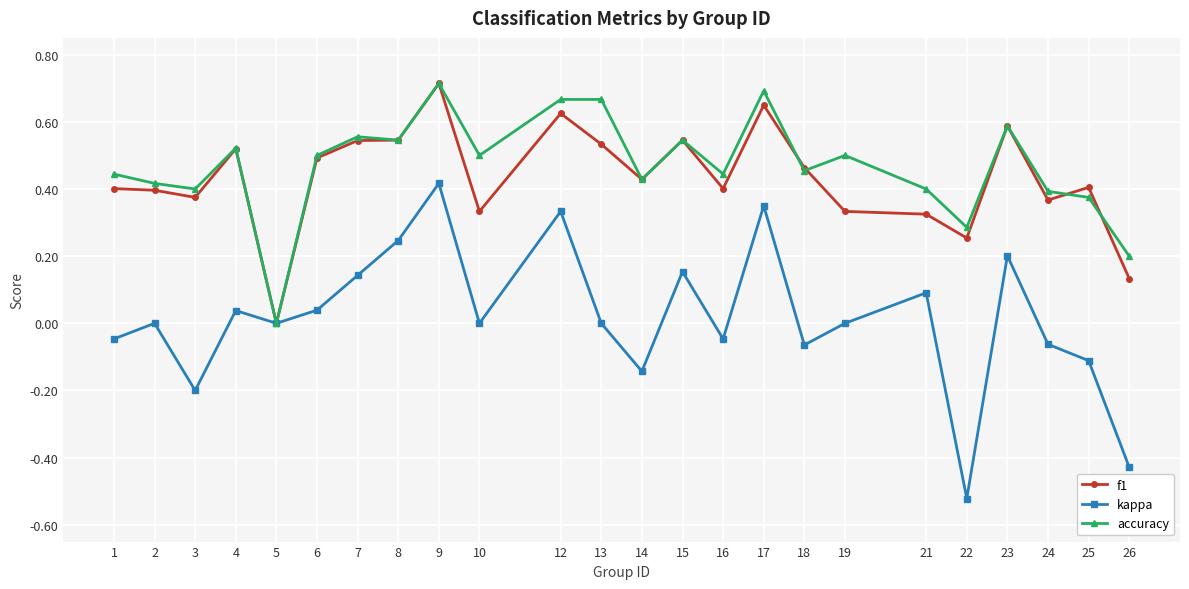

At 10, list the series in order from smallest to largest.

kappa, f1, accuracy